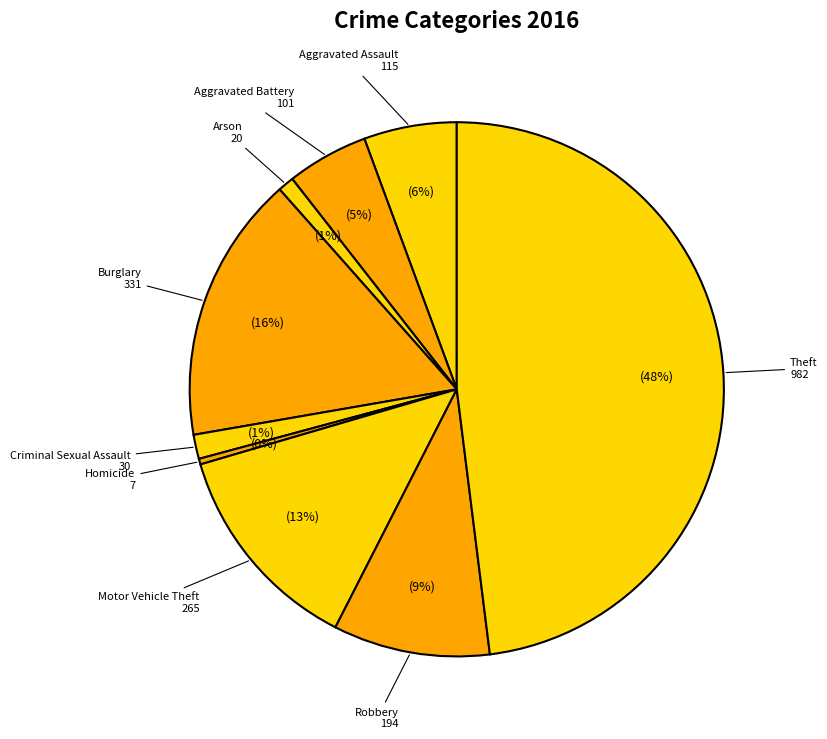

Does any single category account for the majority?

No